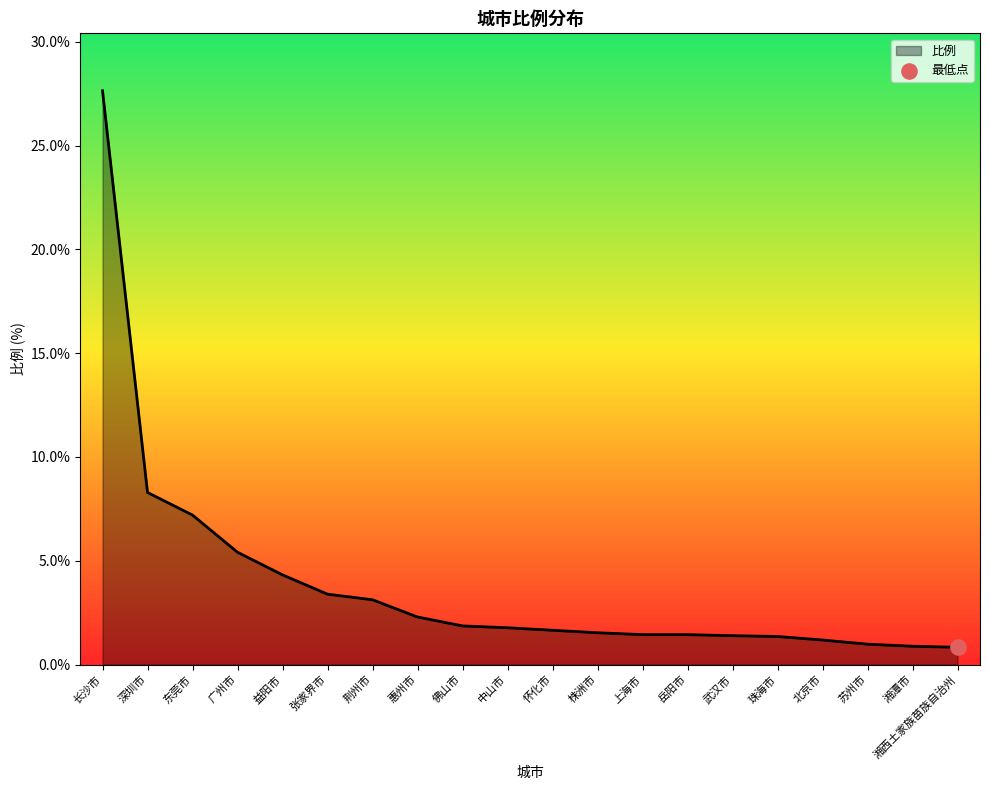

What is the ratio of the value at 珠海市 to the value at 深圳市?

0.2